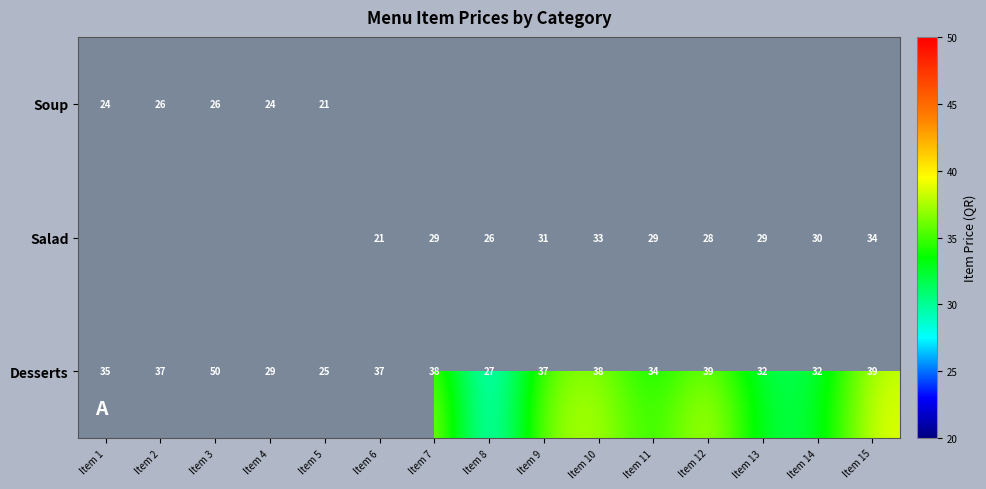

Which category has the lowest value in the Desserts series?

Item 5